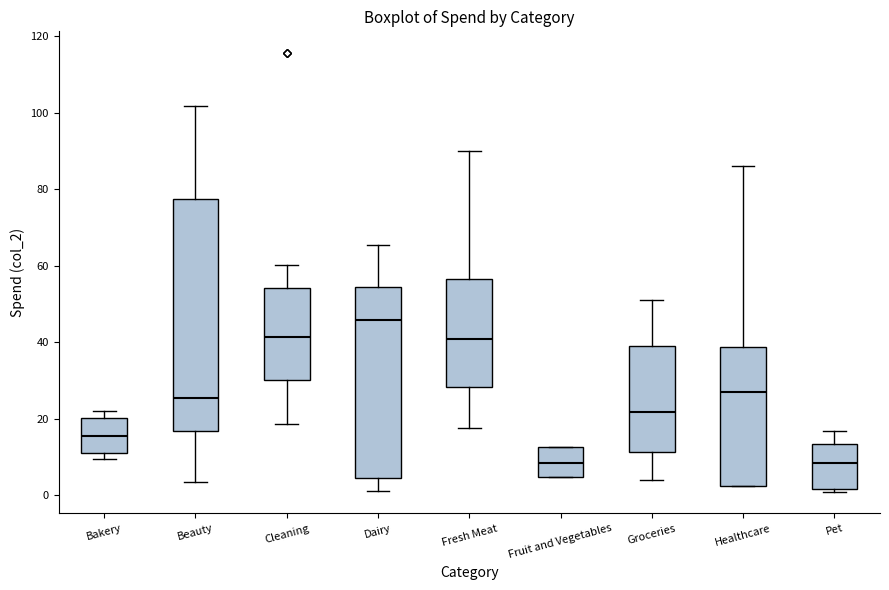

Which box is the tallest, from its lower edge to its upper edge?

Beauty